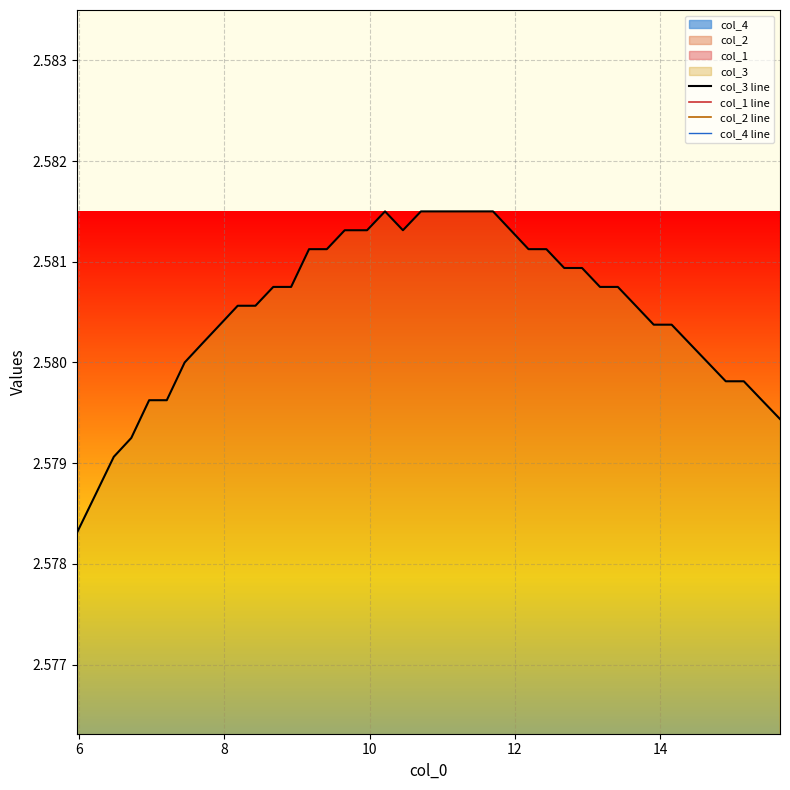

True or false: col_4 line and col_1 line cross at least once.

False